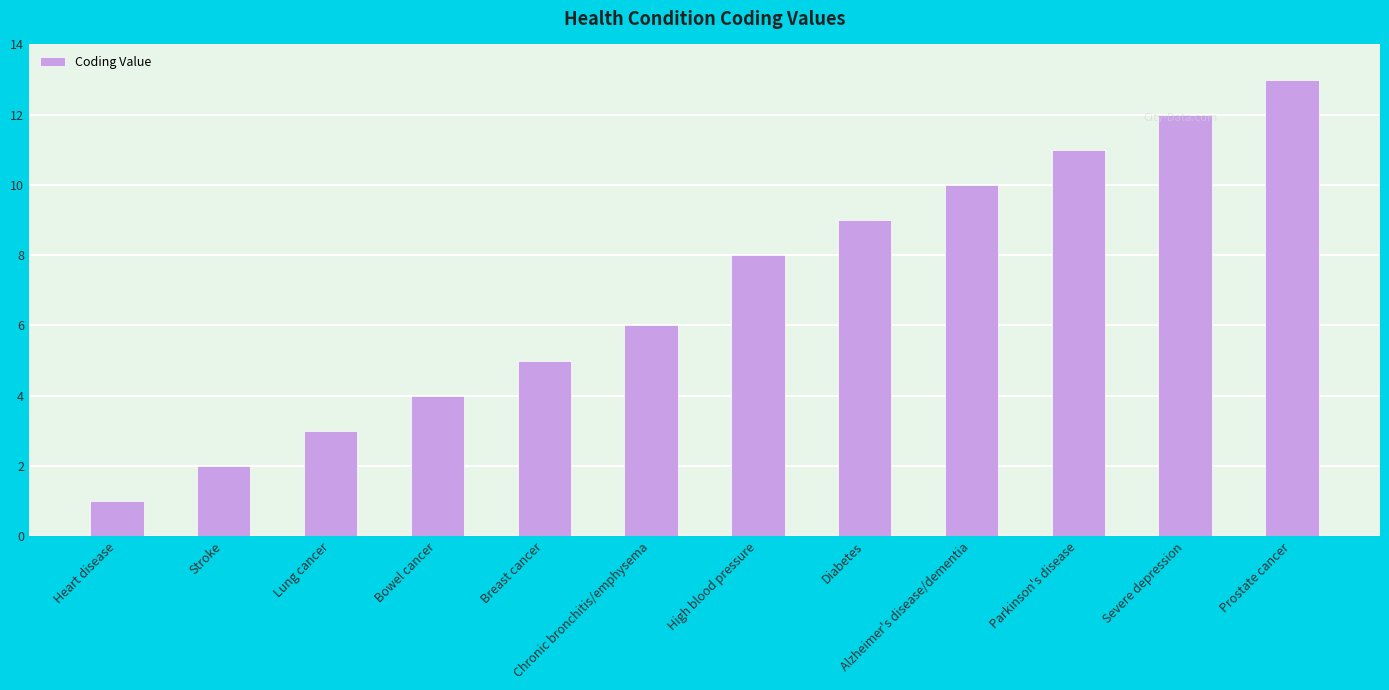

Is it true that the value at Prostate cancer is 13?

True